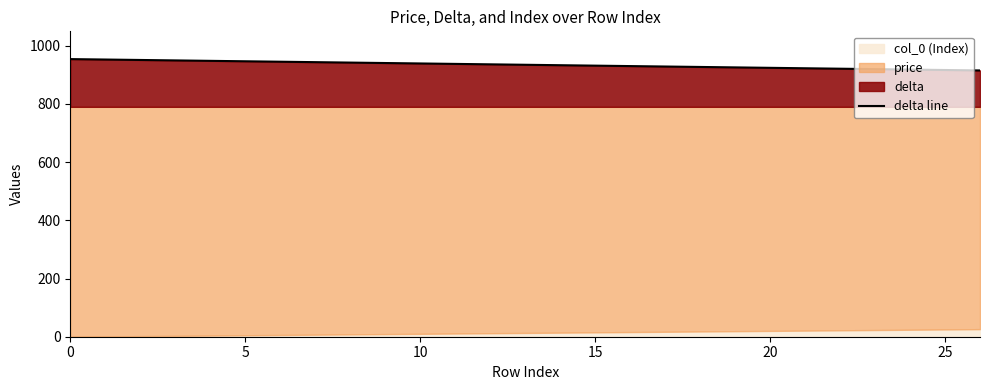

What is the sum of the values at 25 and 20?

1881